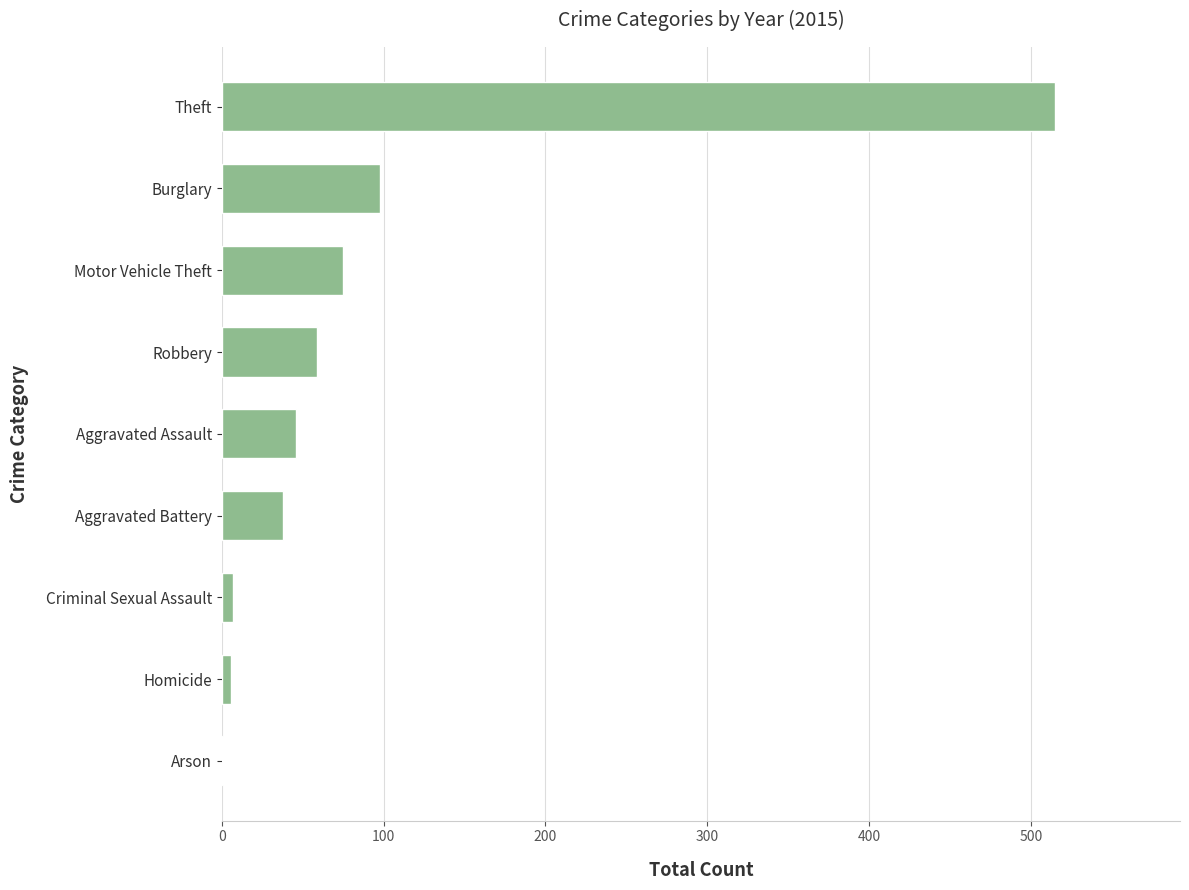

The value at Burglary is 26. True or false?

False